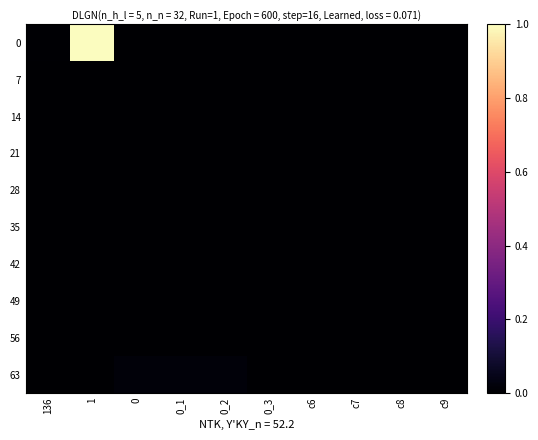

Between c6 and c9, which series saw the biggest shift?

14